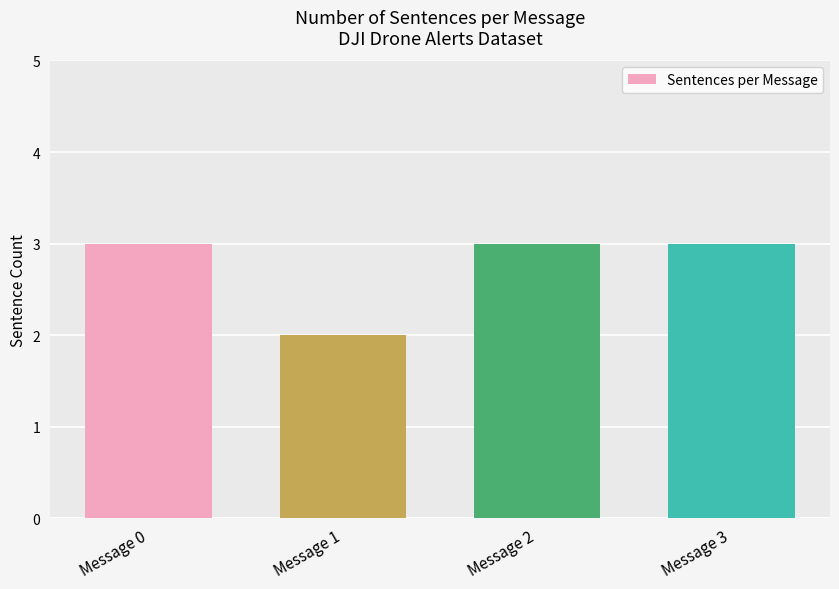

Is it true that the value at Message 2 is 3?

True